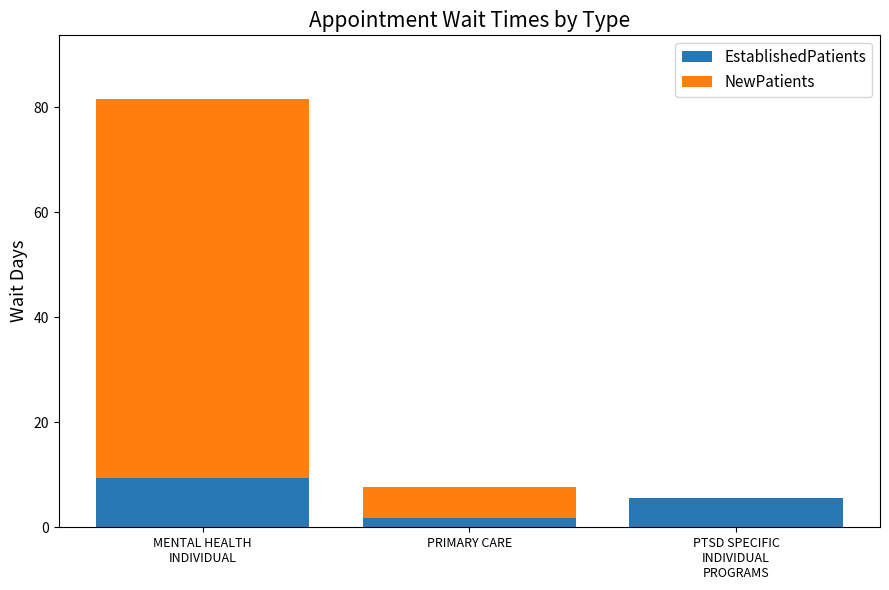

What is the sum of all EstablishedPatients values?

16.5